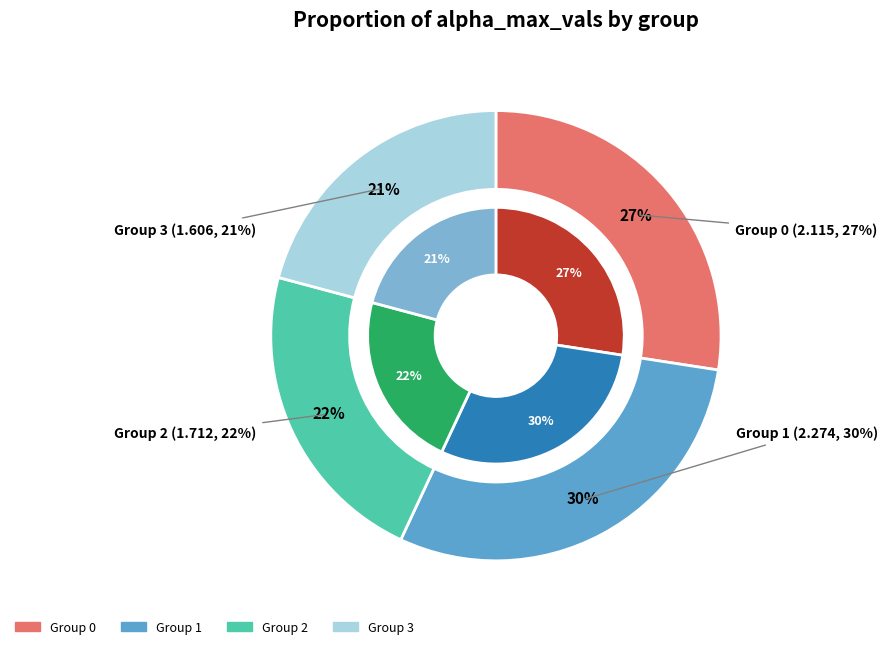

To the nearest percent, what is the difference between the largest and smallest slice percentages?

9%